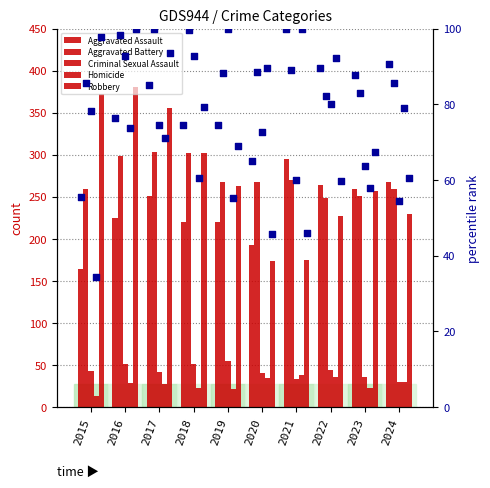

What are all the series names shown in the legend?

Aggravated Assault, Aggravated Battery, Criminal Sexual Assault, Homicide, Robbery